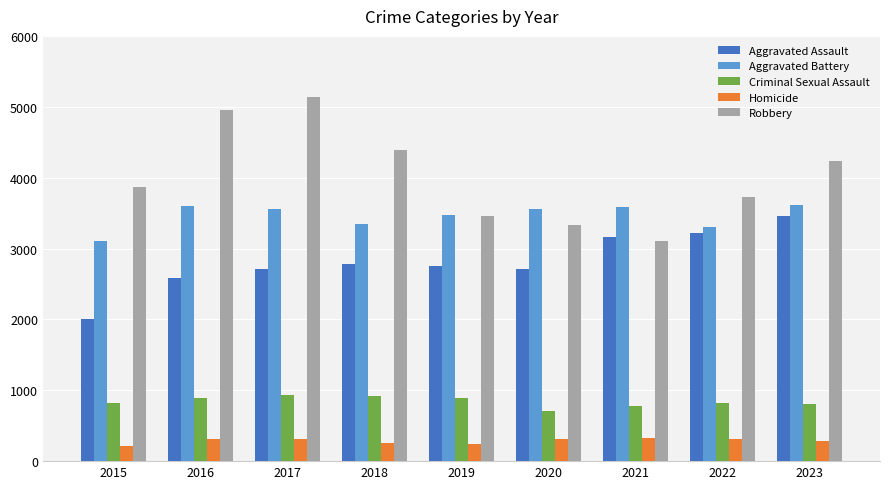

What is the sum of the Aggravated Battery values at 2017 and 2015?

6668